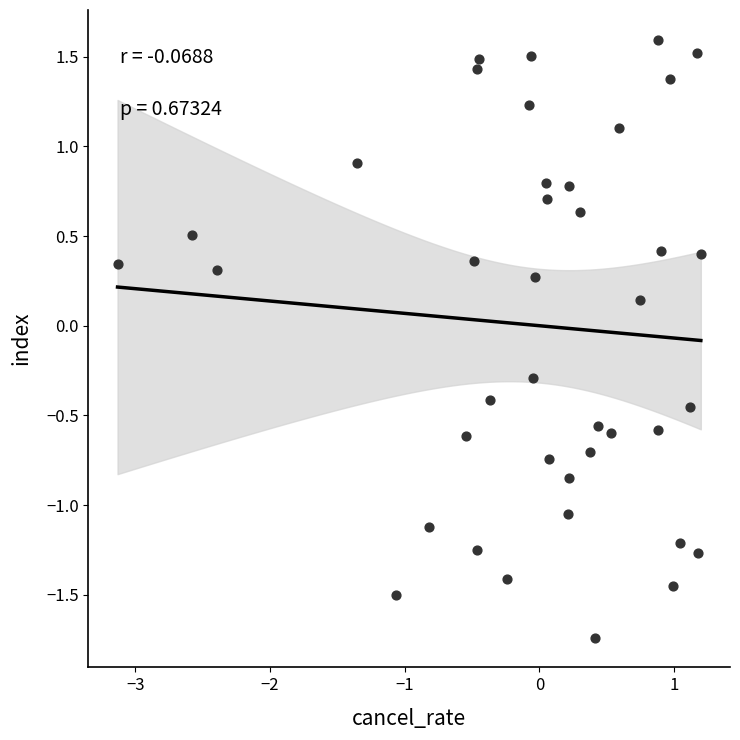

What is the range of X values (max minus min)?

4.3